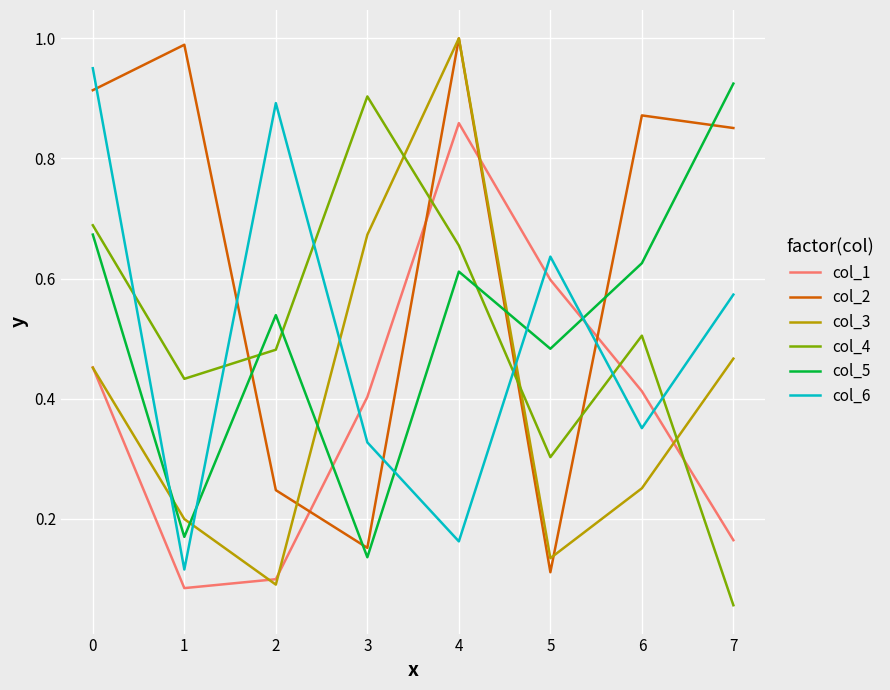

Rank the series at 6 from highest to lowest value.

col_2, col_5, col_4, col_1, col_6, col_3